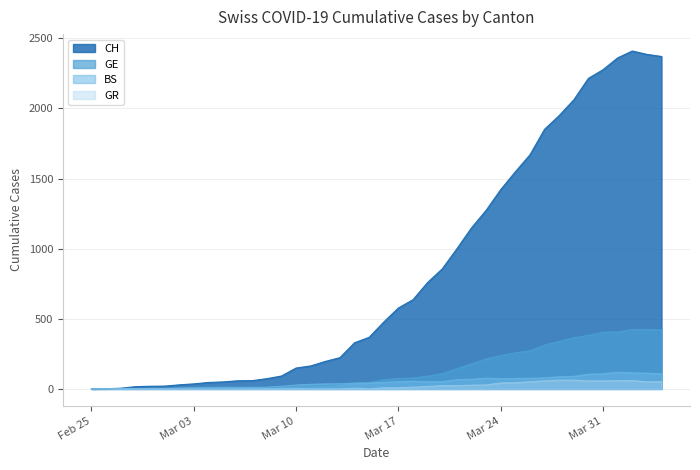

Is it true that CH equals 903 at Mar 24?

False